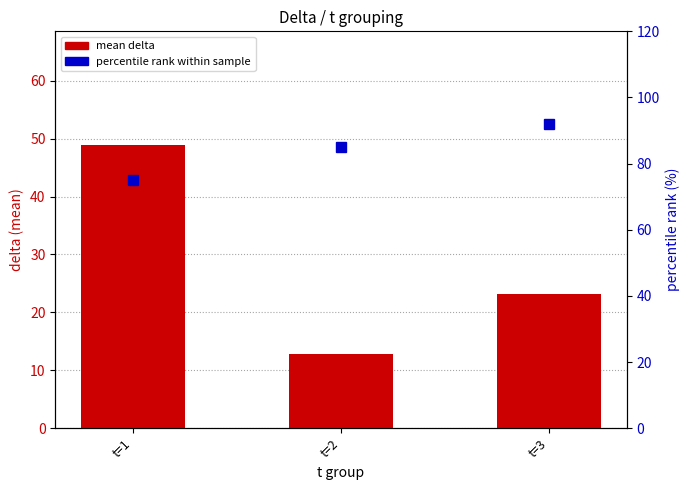

Is it true that mean delta equals 40.1 at t=3?

False